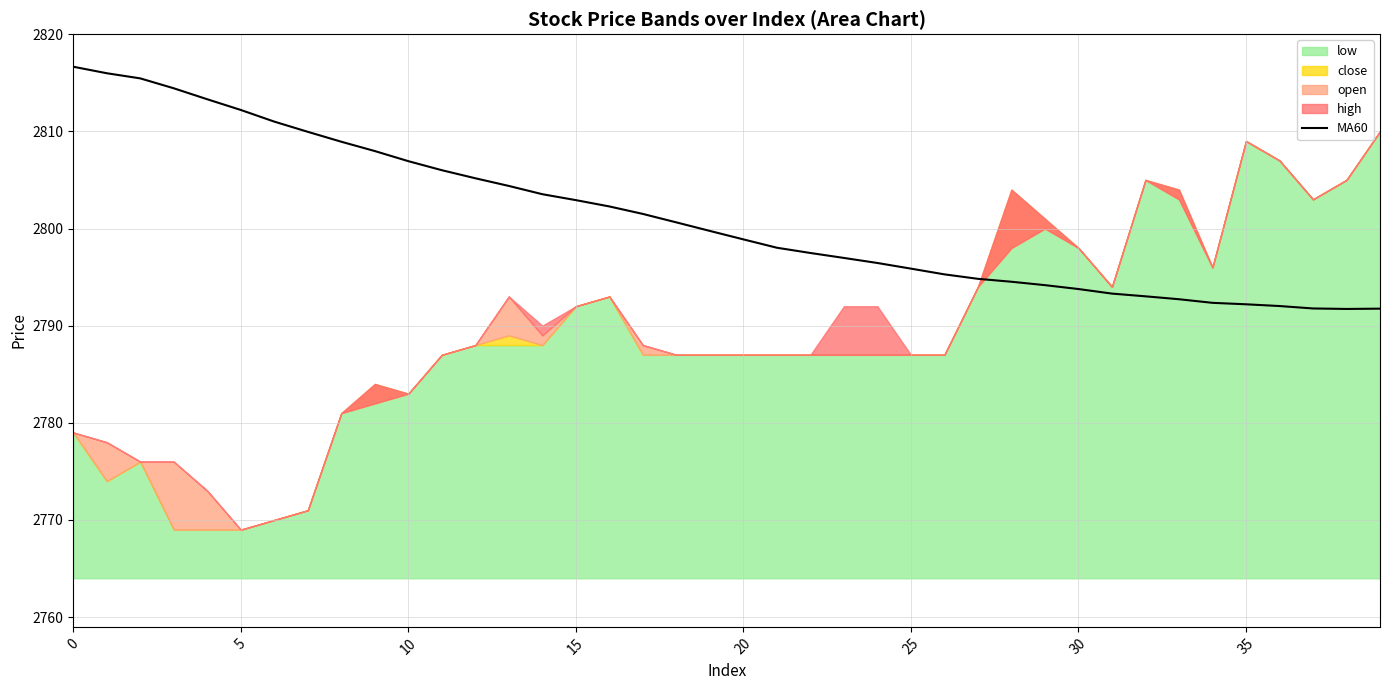

How many lines are shown in the chart?

1